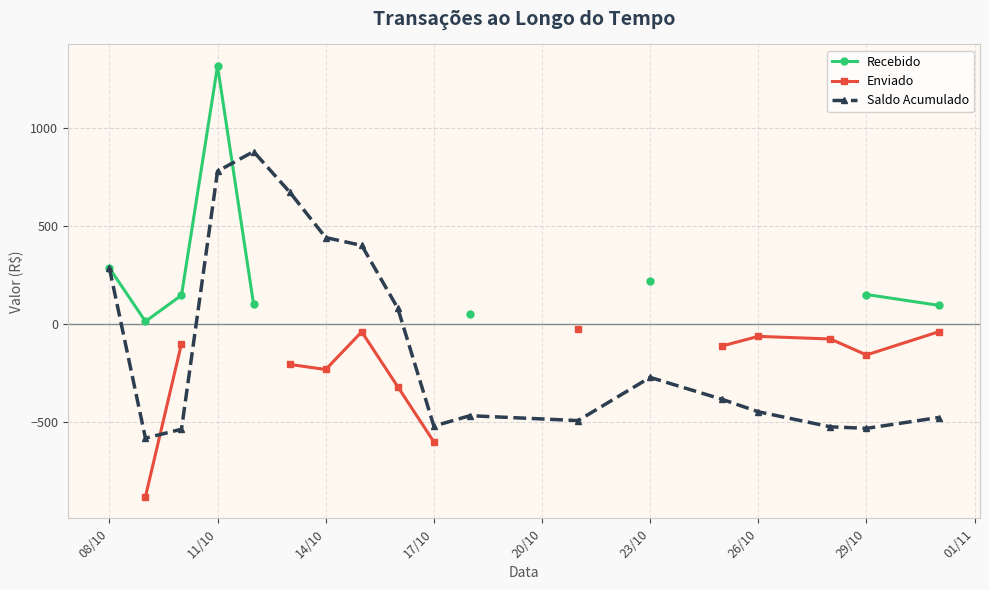

How many interior local valleys does the Saldo Acumulado series have?

4